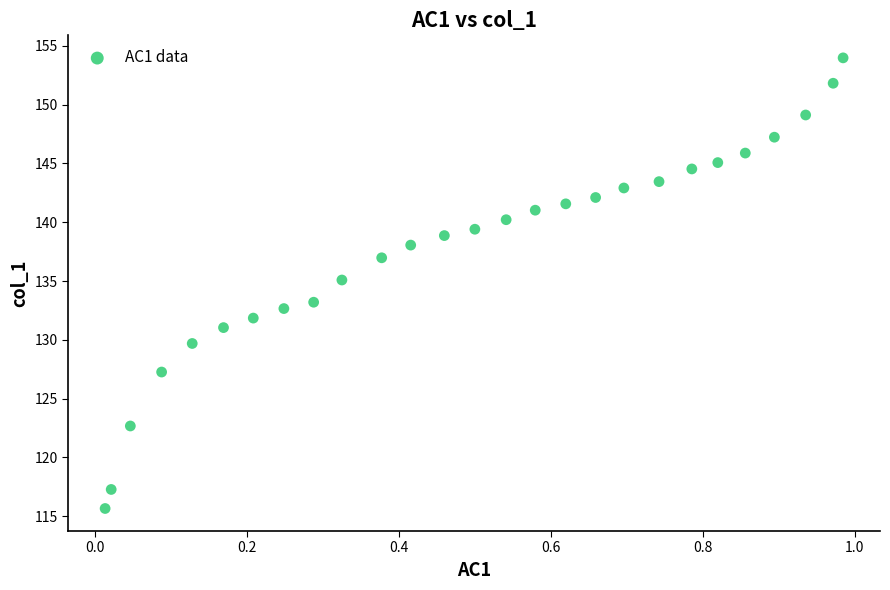

What is the range of Y values (max minus min)?

38.3